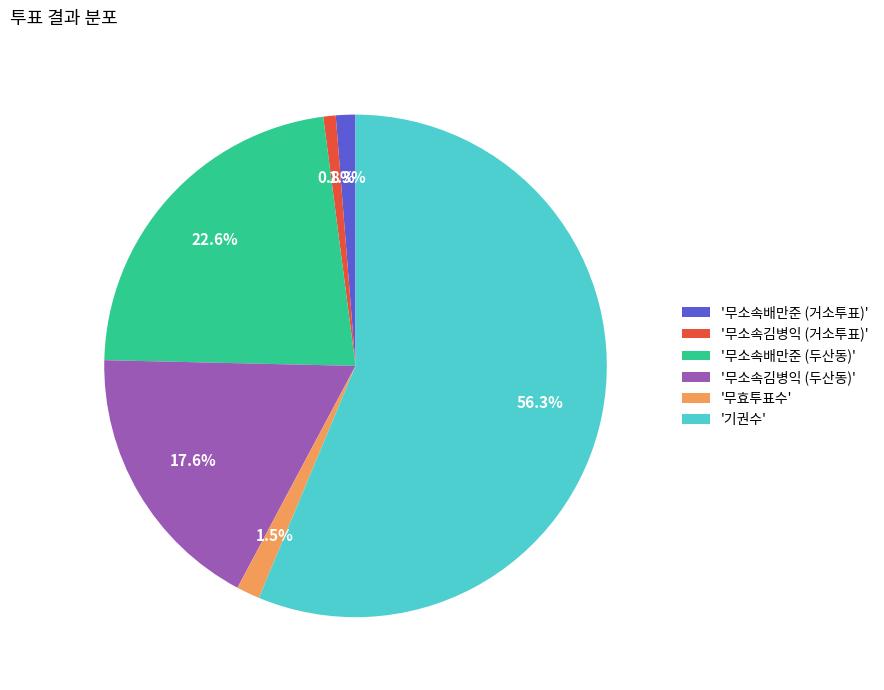

What portion of the pie excludes '무효투표수'?

98.5%